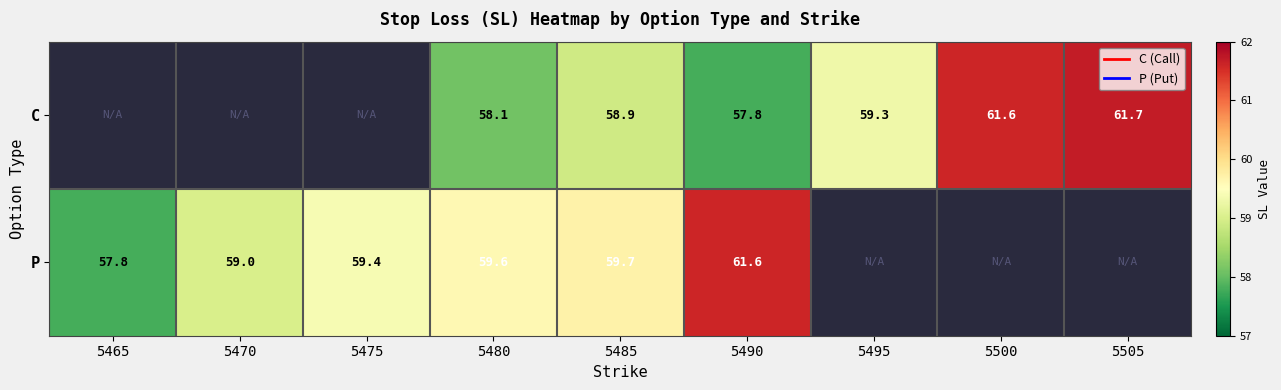

Which category has the lowest value in the C series?

5465